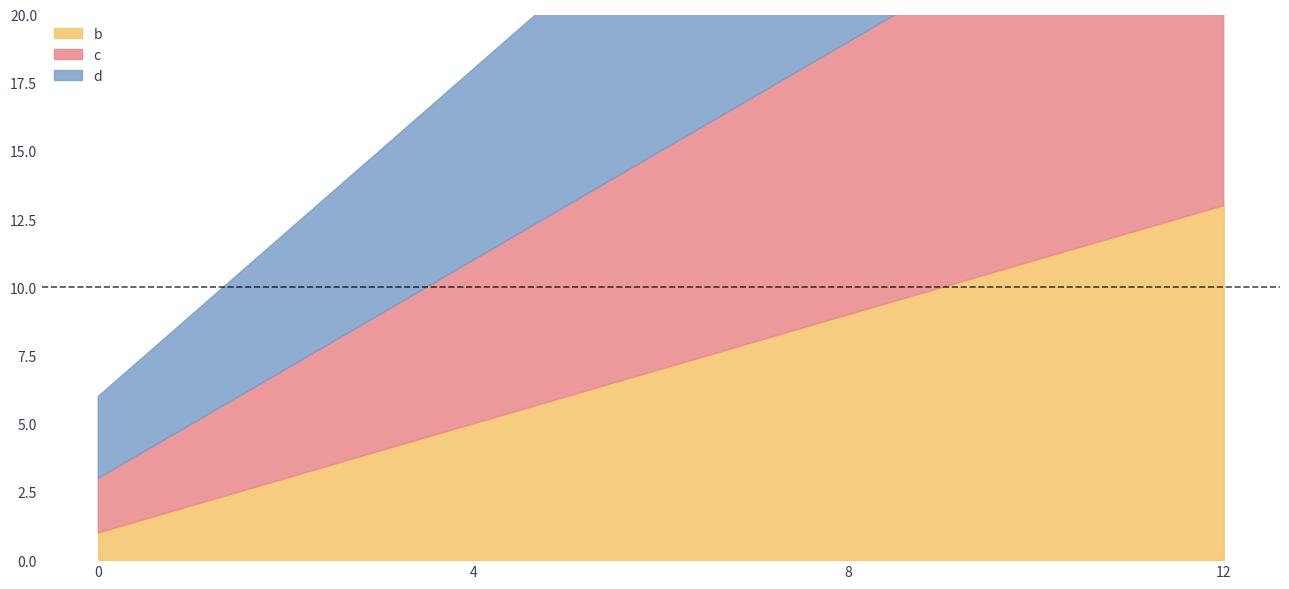

What is the difference between the highest and lowest values at 4?

2